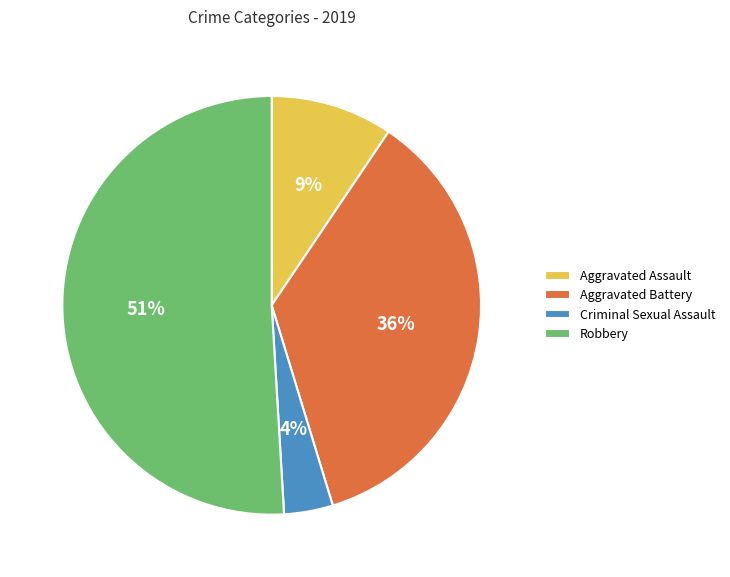

To the nearest percent, what portion does Aggravated Battery represent?

36%